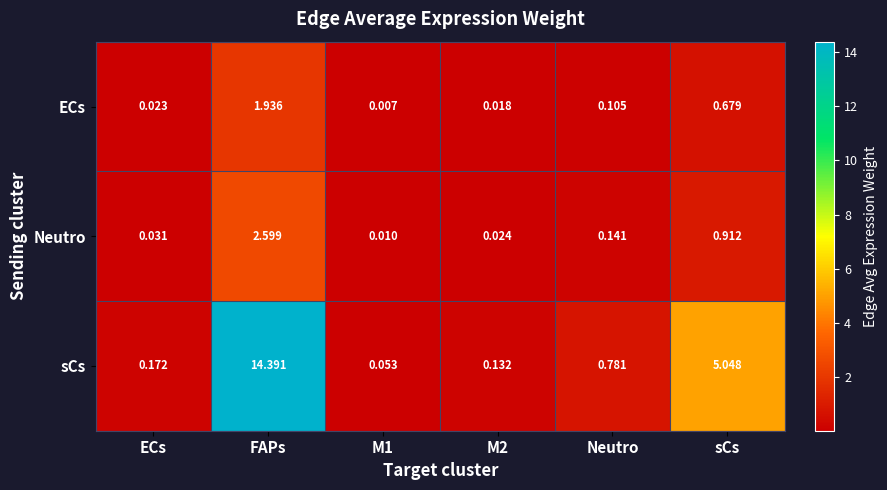

At which label is Neutro closest to 1?

sCs